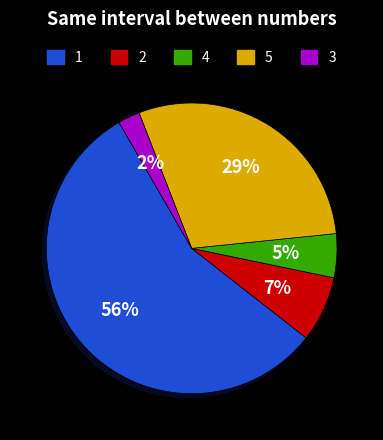

To the nearest percent, what is the average slice percentage?

20%